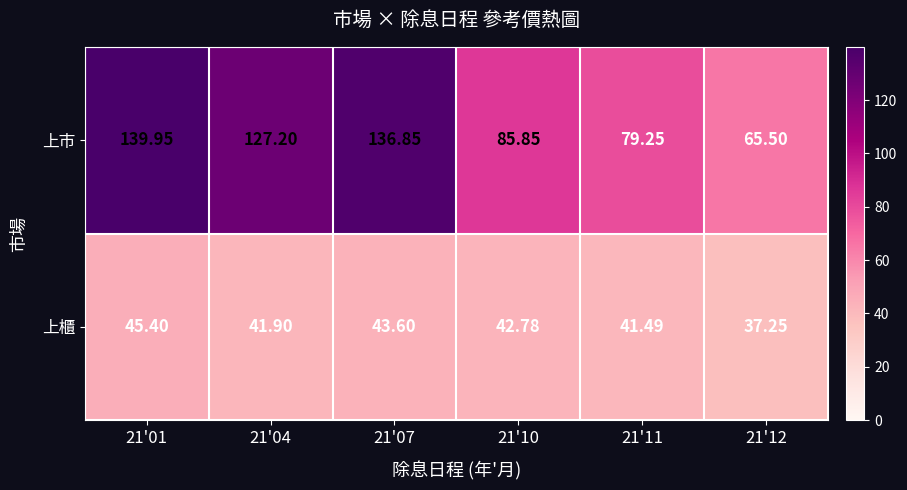

Rank the series at 21'10 from lowest to highest value.

上櫃, 上市